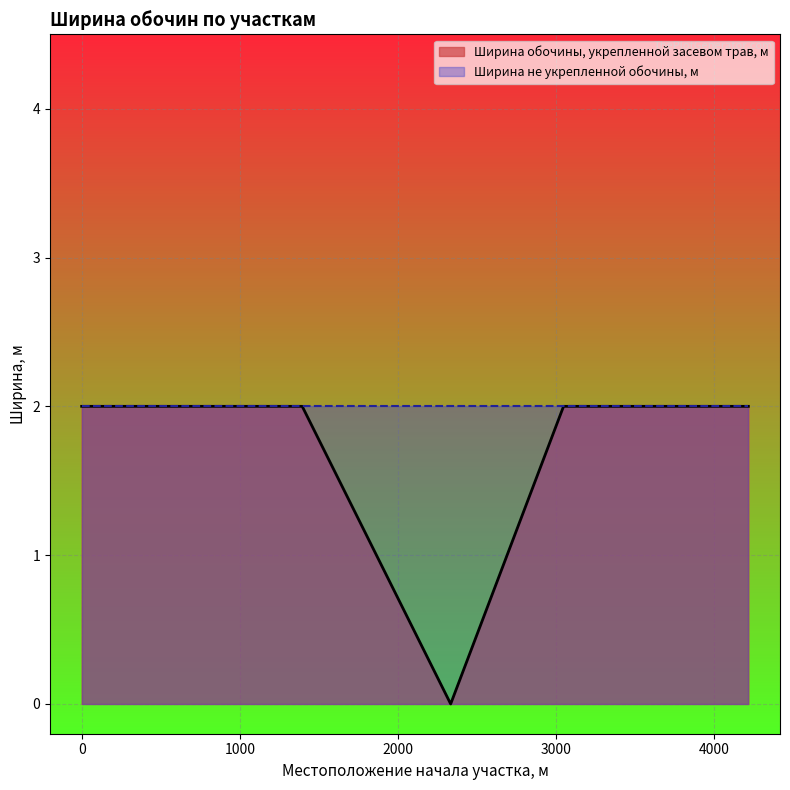

How many values are above zero?

10